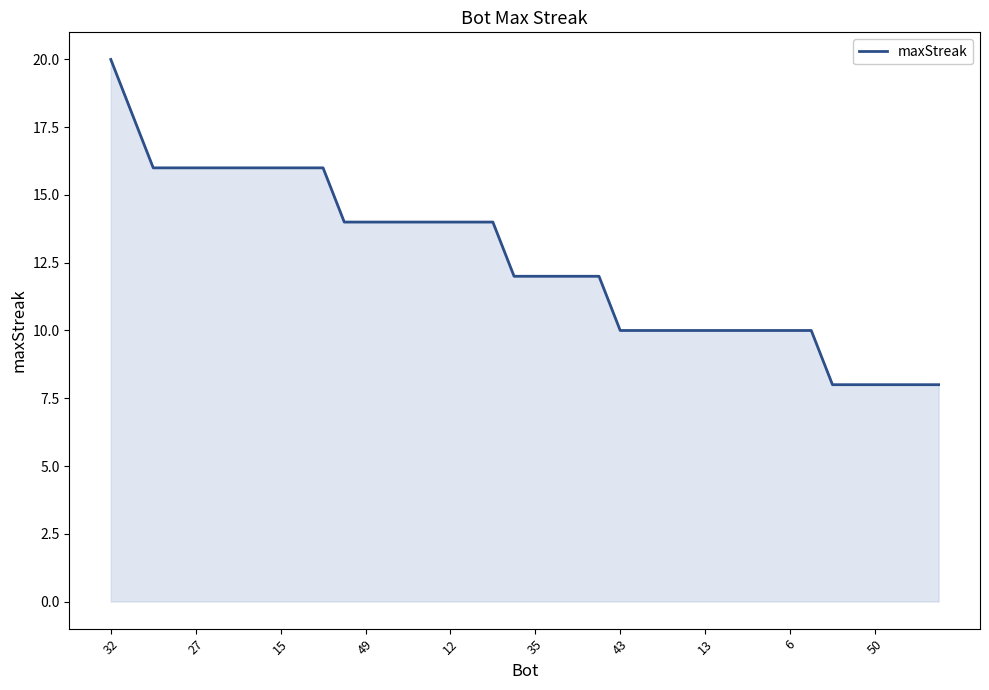

Count the number of data series in this chart.

1